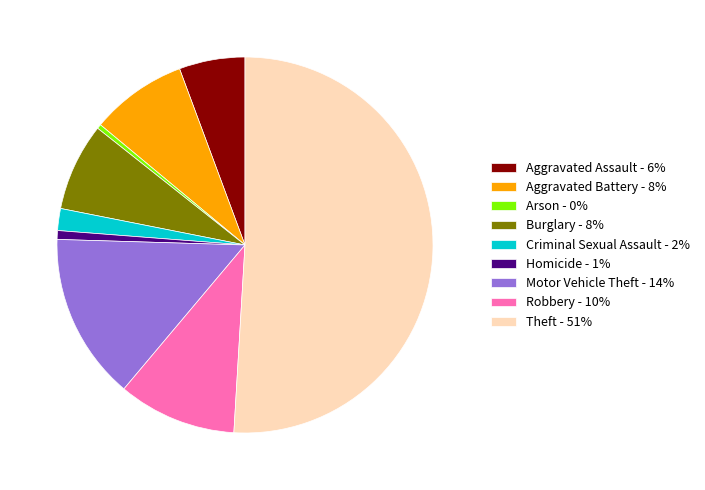

Between Burglary - 8% and Motor Vehicle Theft - 14%, which is larger?

Motor Vehicle Theft - 14%